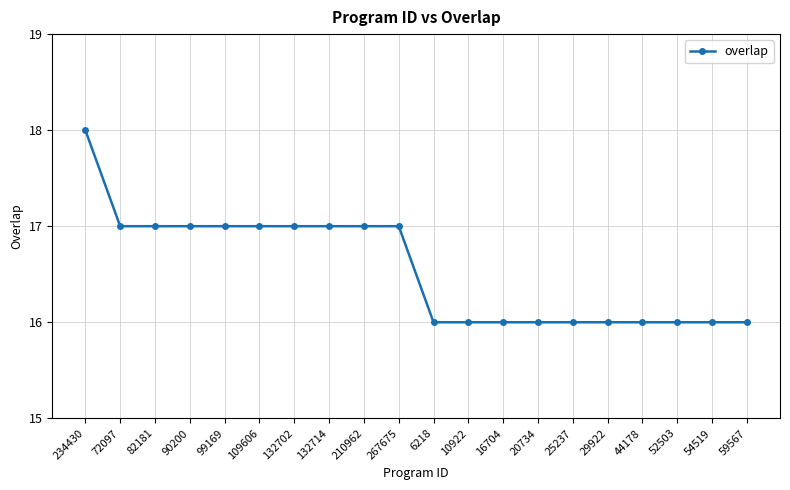

Which has a higher value, 10922 or 234430?

234430